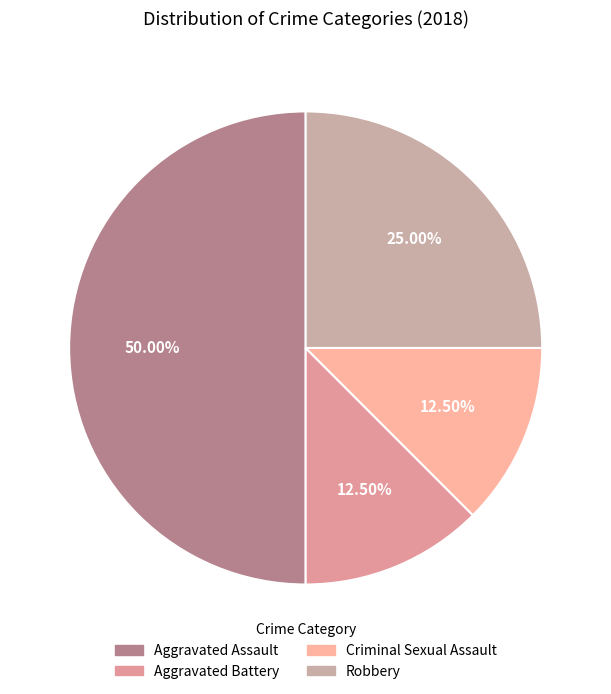

What is the ratio of the value at Aggravated Assault to the value at Criminal Sexual Assault?

4.0